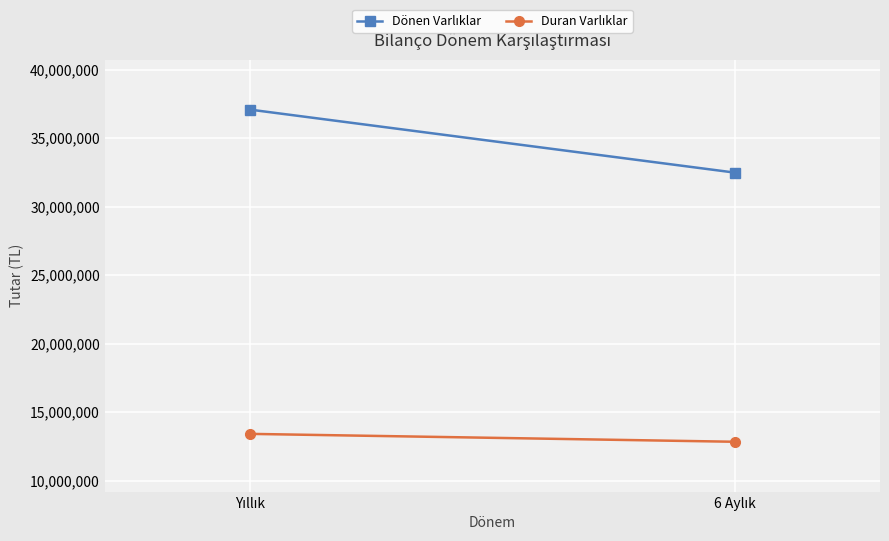

At which label is Duran Varlıklar closest to 13127077?

6 Aylık